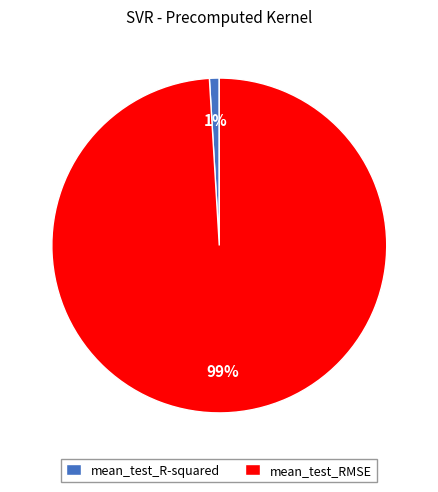

Which slice is the largest?

mean_test_RMSE